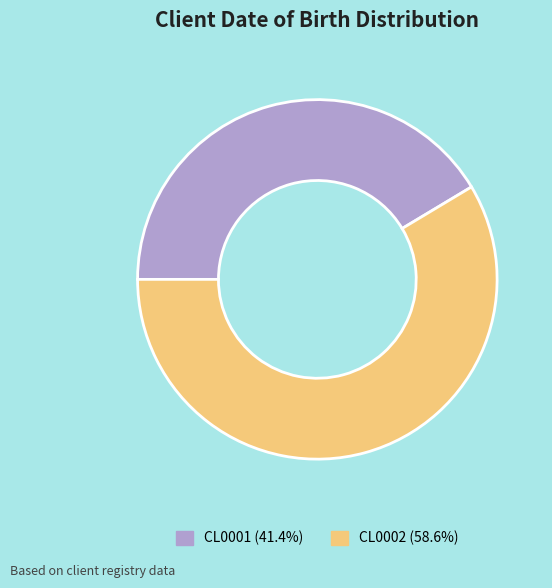

Does any single category account for the majority?

Yes